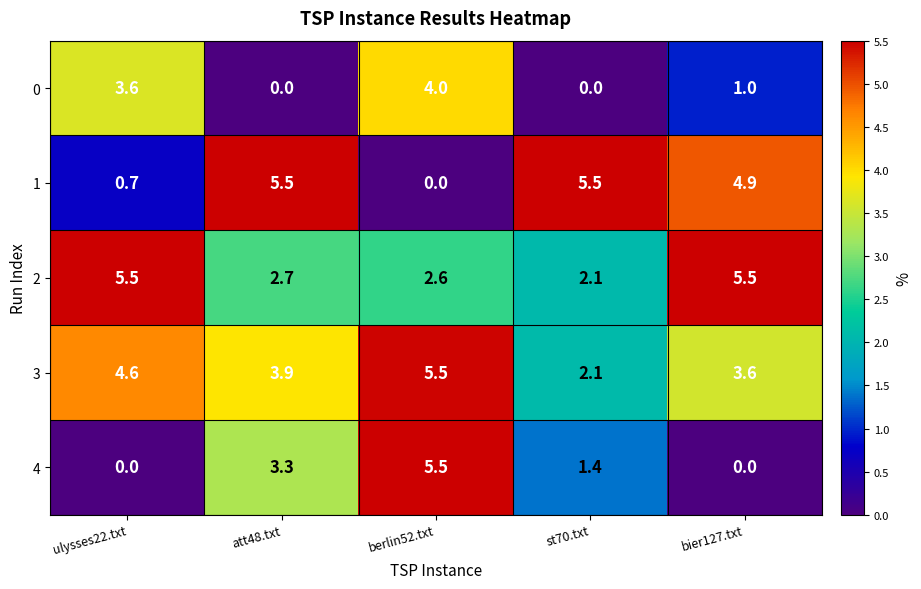

At how many categories does at least one series exceed 2?

5